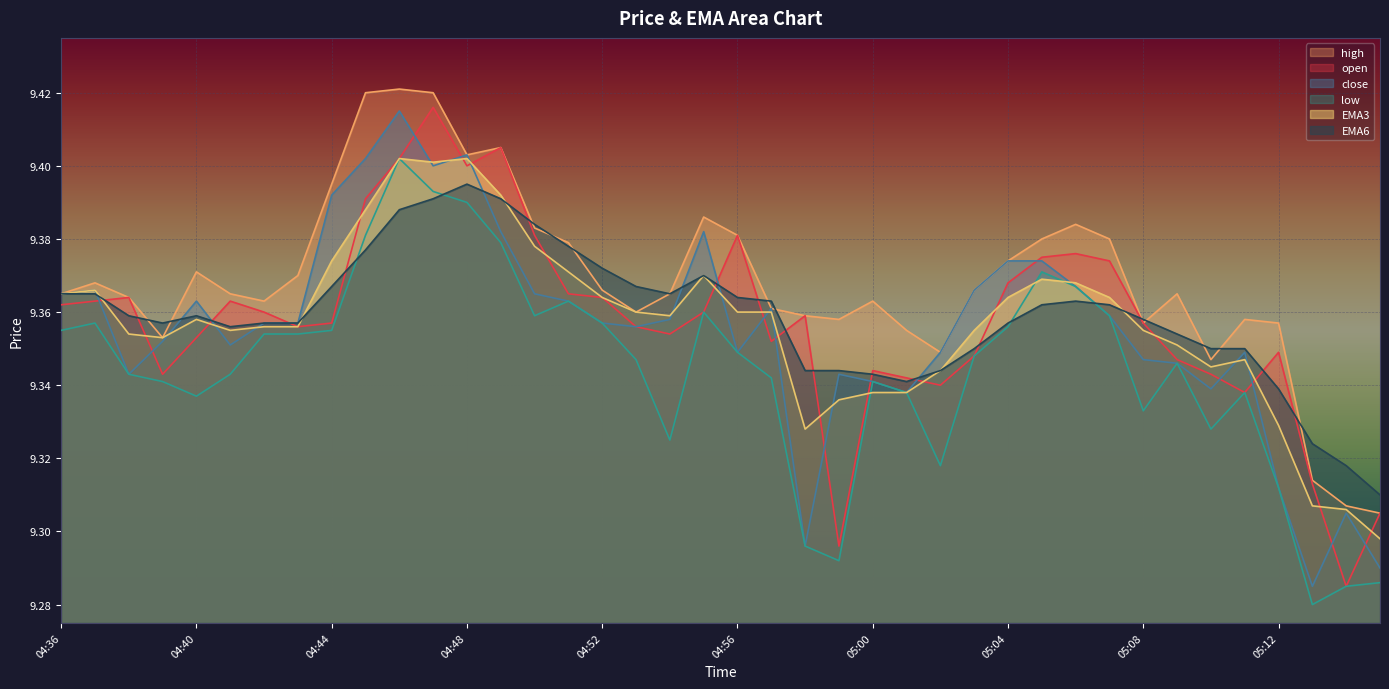

True or false: EMA3 and high intersect in this chart.

False